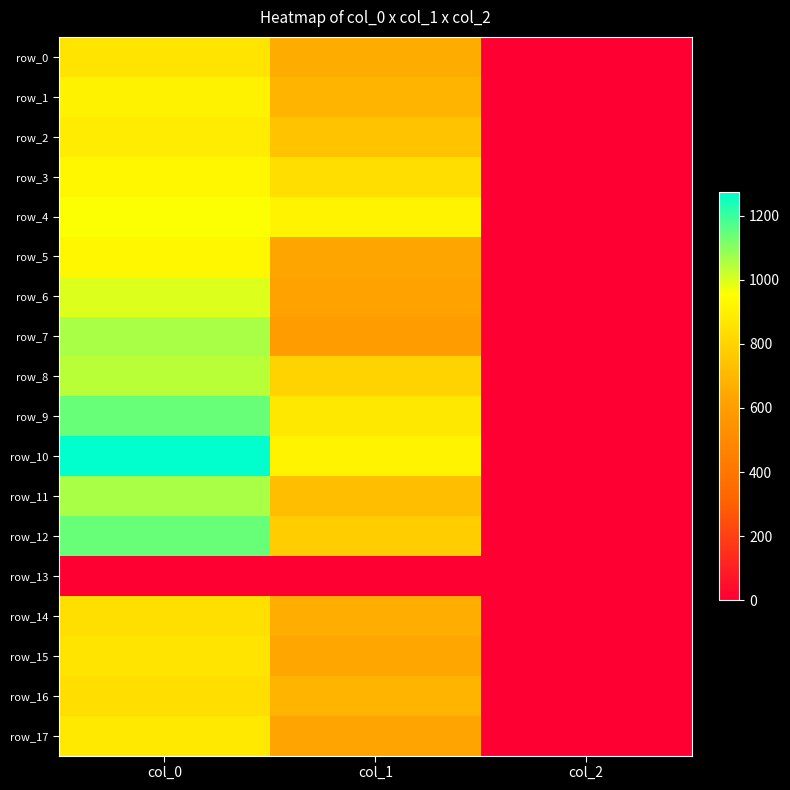

Which series has the widest spread of values?

row_10